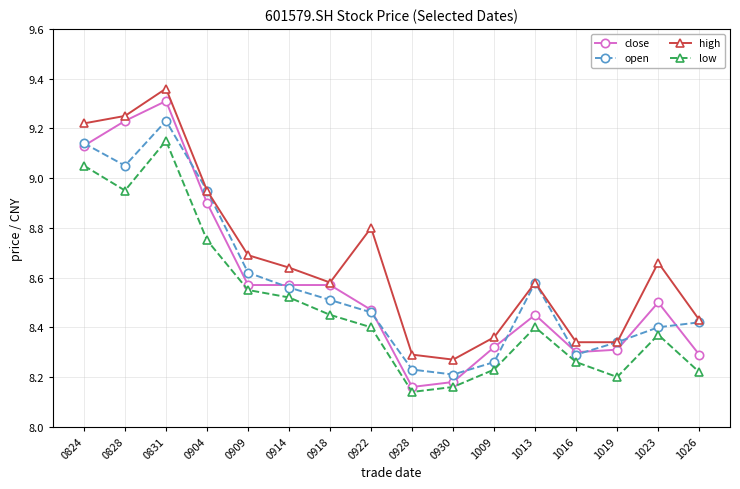

What is the sum of the open values at 1016 and 1013?

16.9